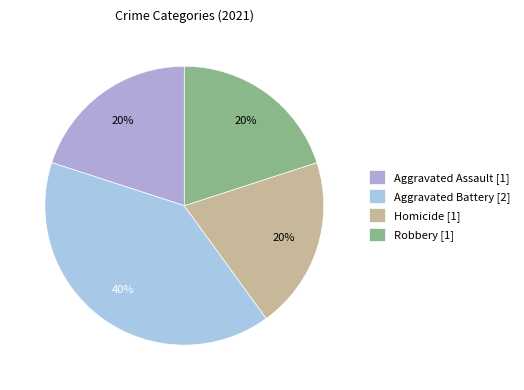

How many segments does this pie chart have?

4